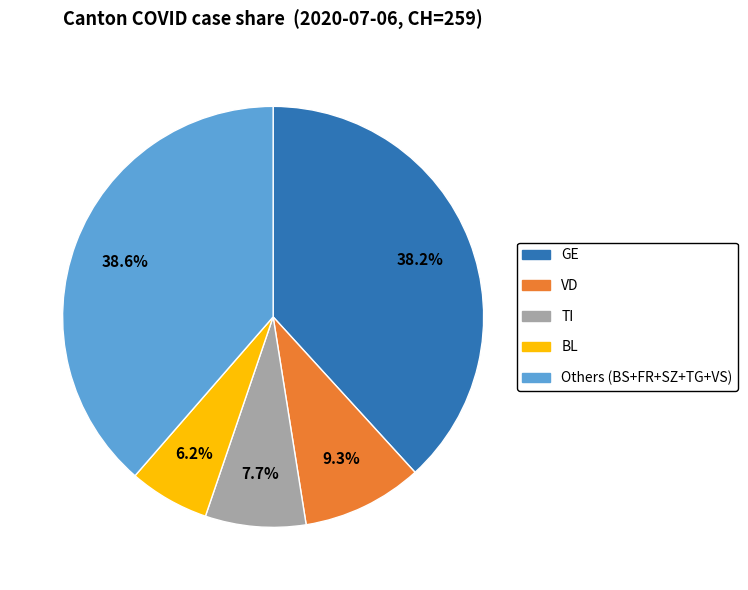

Is there any slice that represents more than half of the pie?

No